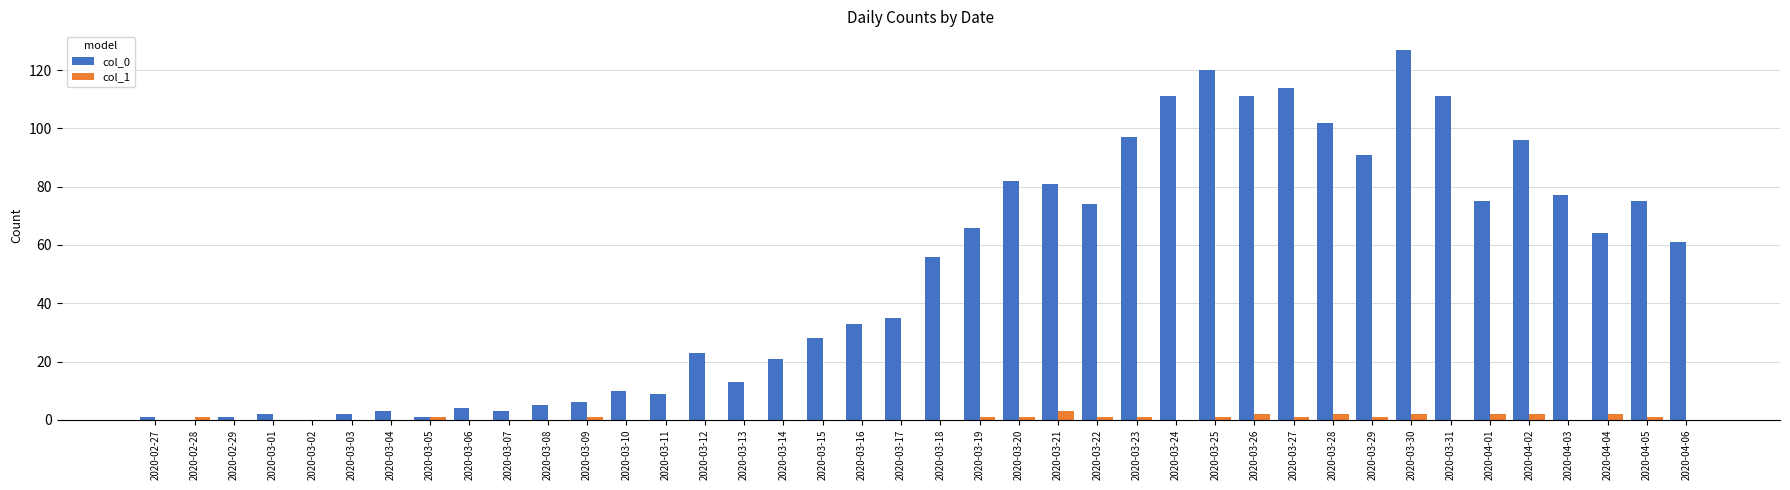

The value of col_0 at 2020-03-23 is 139. True or false?

False